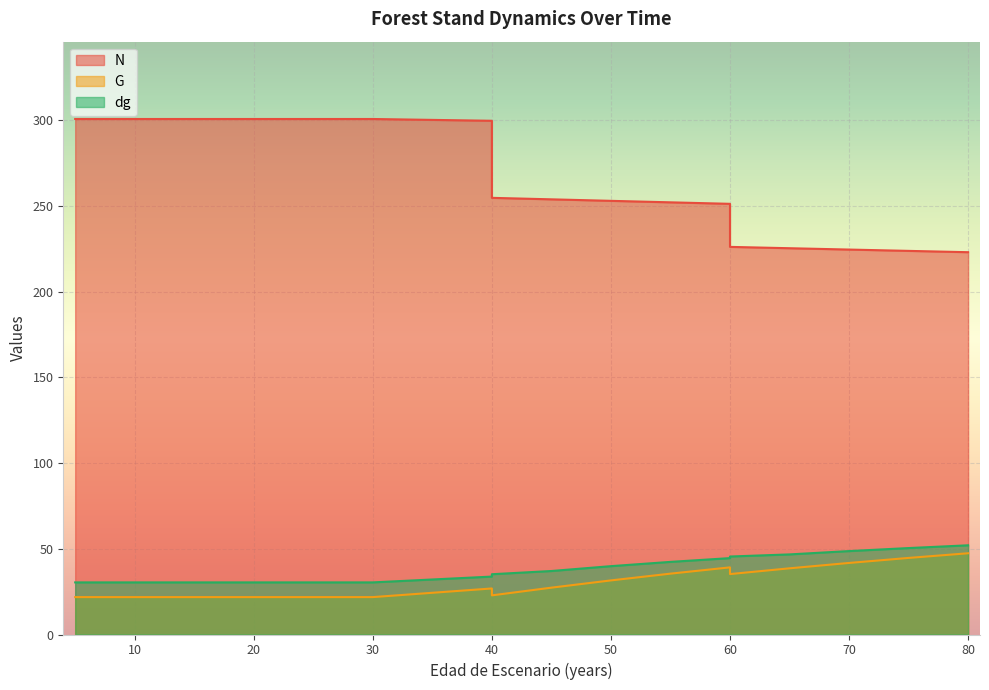

True or false: dg has more than 2 points higher than both neighbors.

False